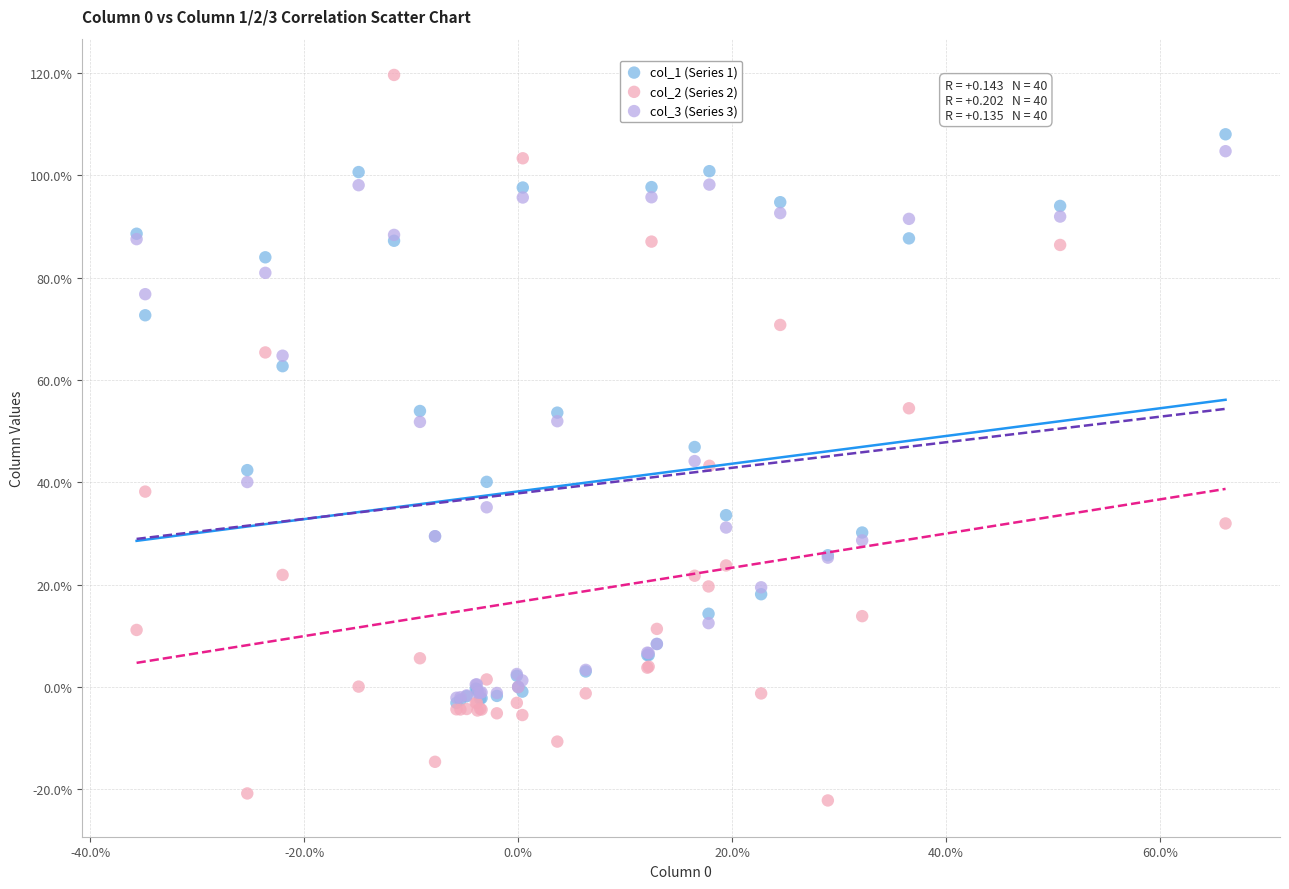

What are all the series names shown in the legend?

col_1 (Series 1), col_2 (Series 2), col_3 (Series 3)